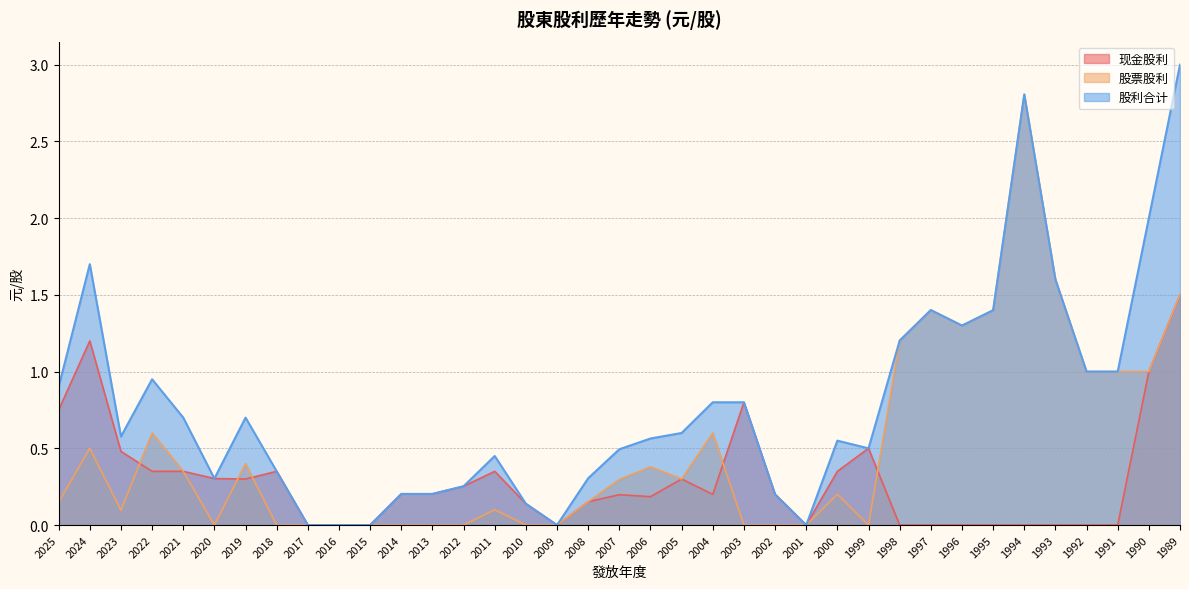

Which series has the largest total across all categories?

股利合计